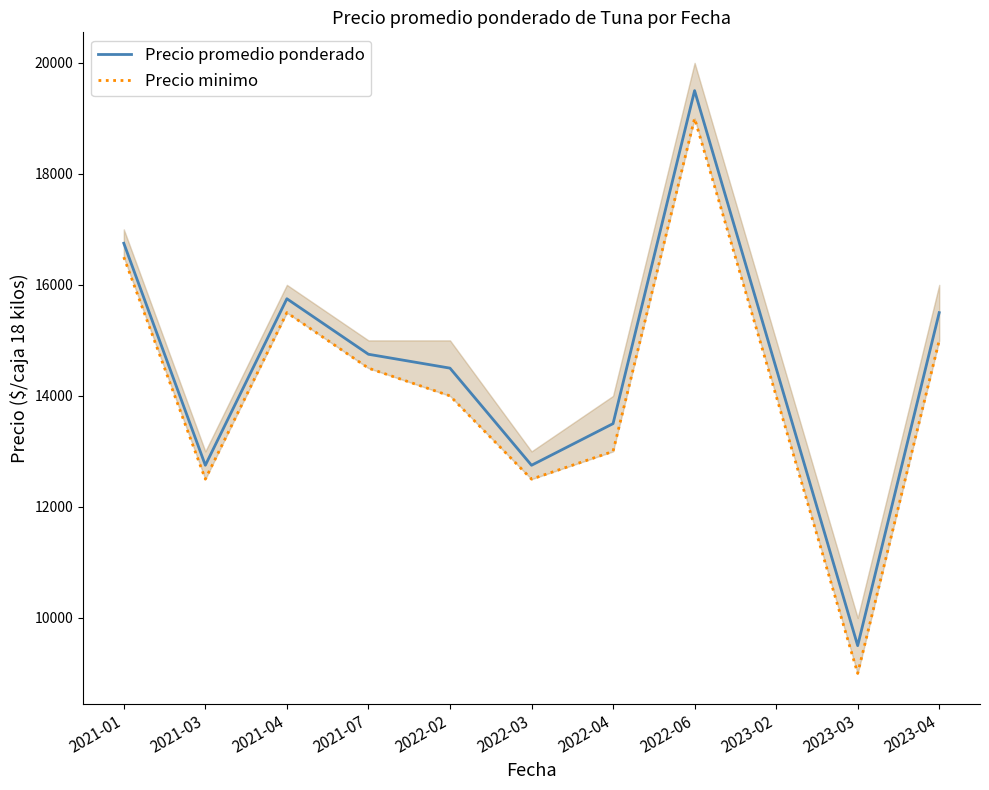

Which category has the lowest value in the Precio promedio ponderado series?

2023-03